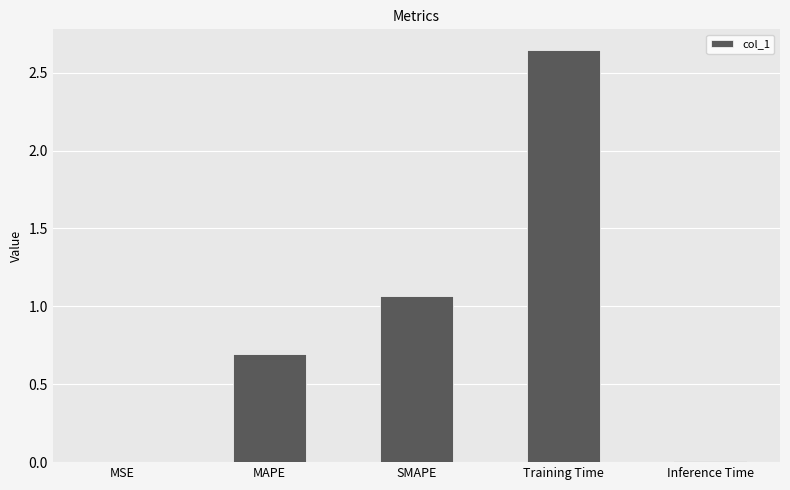

What is the change in value from SMAPE to Inference Time?

-1.1